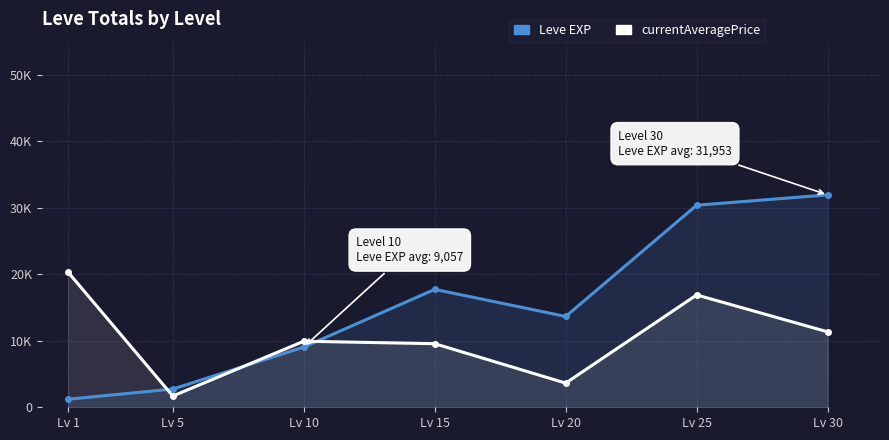

List the series in order of their overall mean, highest first.

Leve EXP, currentAveragePrice